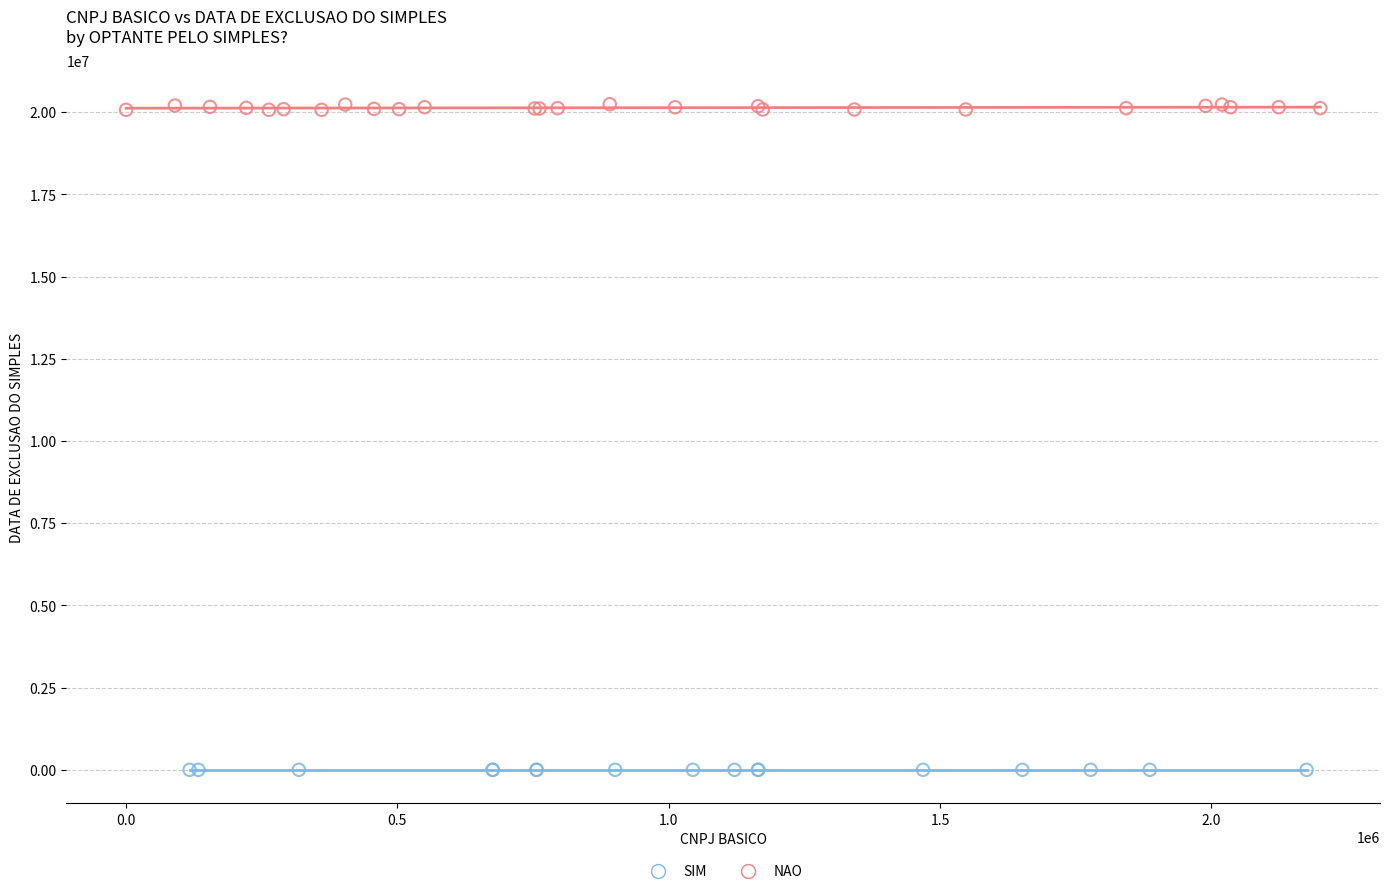

Which series contains the lowest Y value?

SIM